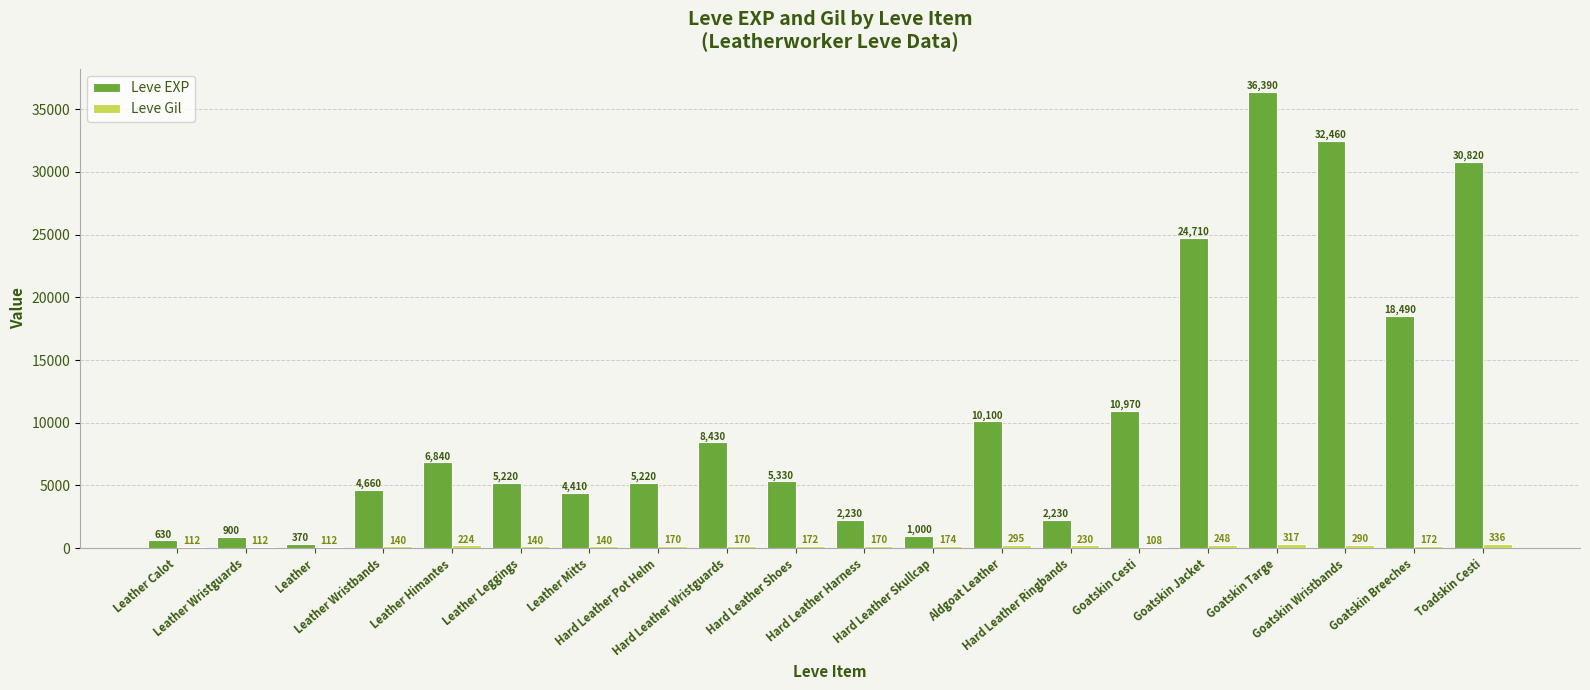

The Leve EXP series shows 5220 at Hard Leather Pot Helm. True or false?

True